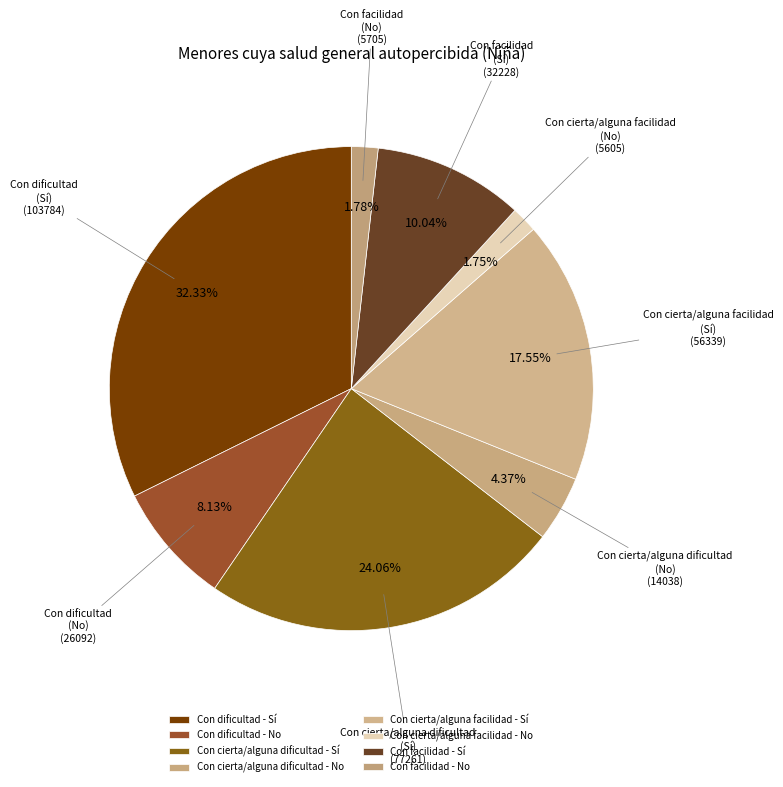

How many segments does this pie chart have?

8